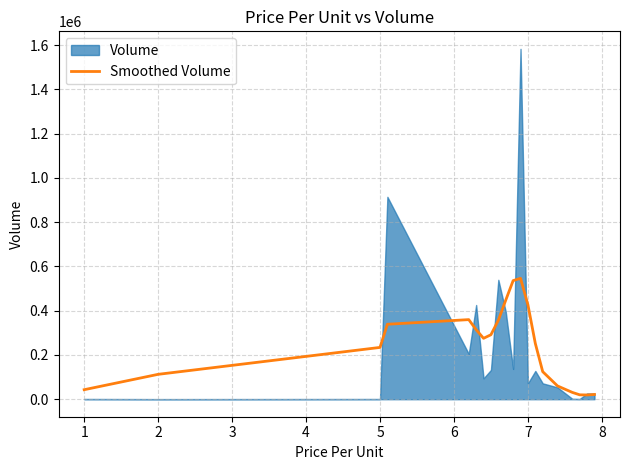

Reading left to right, list all the values displayed in this chart.

42961.1	112431.2	234074.6	338800.1	359720.7	314214.6	275229.8	291451.5	356837.5	447562.0	535957.7	546419.2	426789.0	252138.2	124492.5	59969.2	30794.4	19818.2	19176.1	21404.3